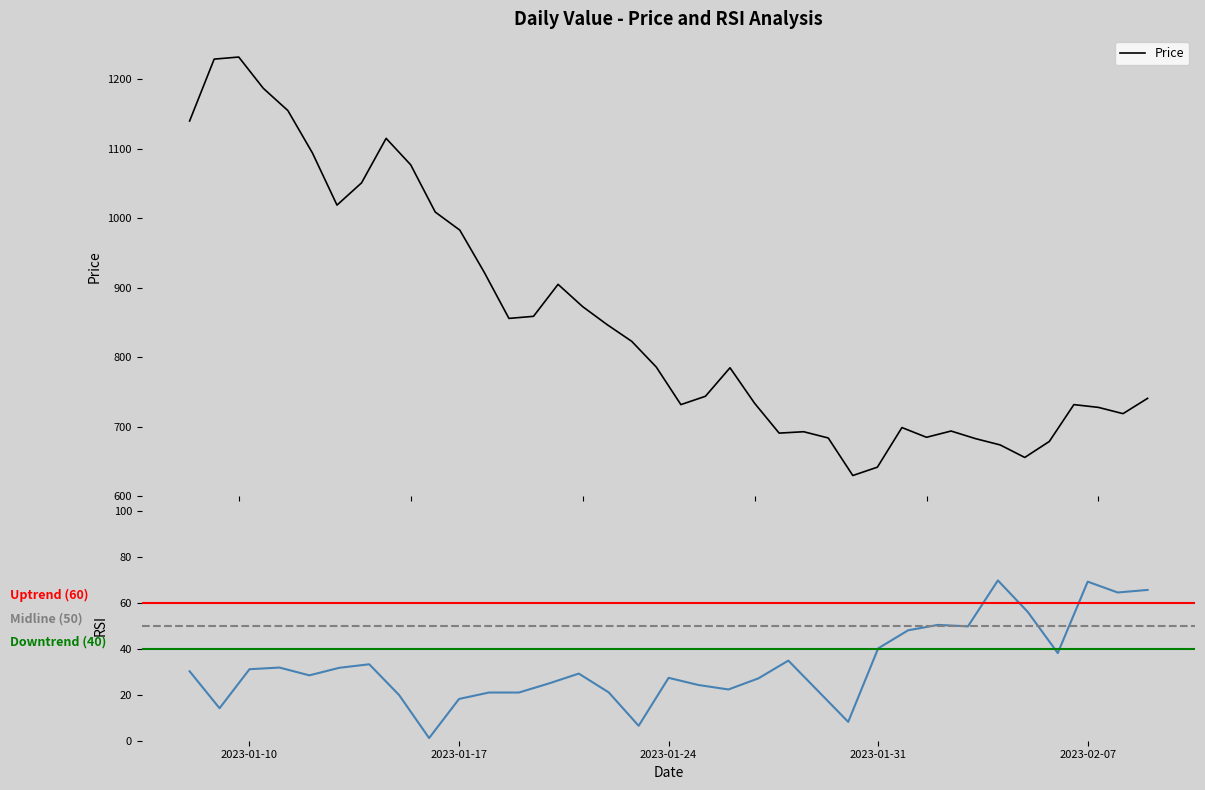

What is the minimum value for Price?

630